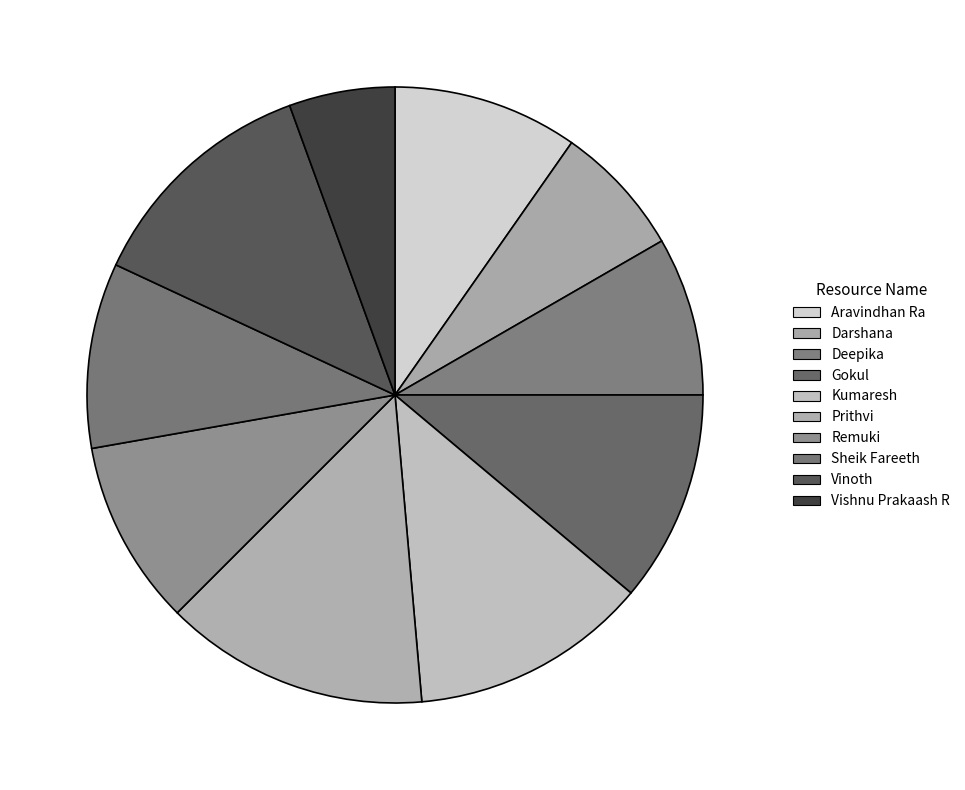

Which slice is the smallest?

Vishnu Prakaash R